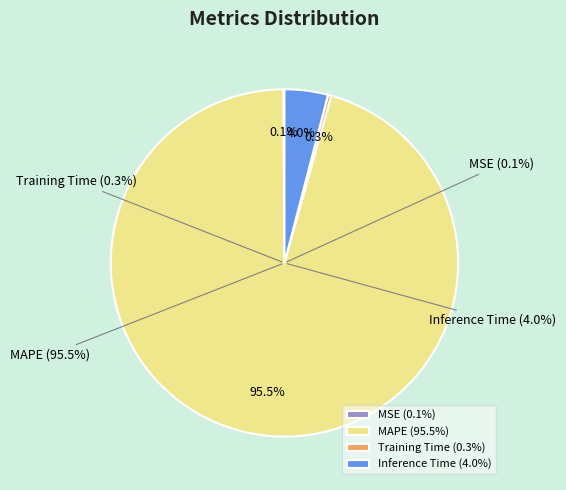

Is Training Time the majority of the pie?

No